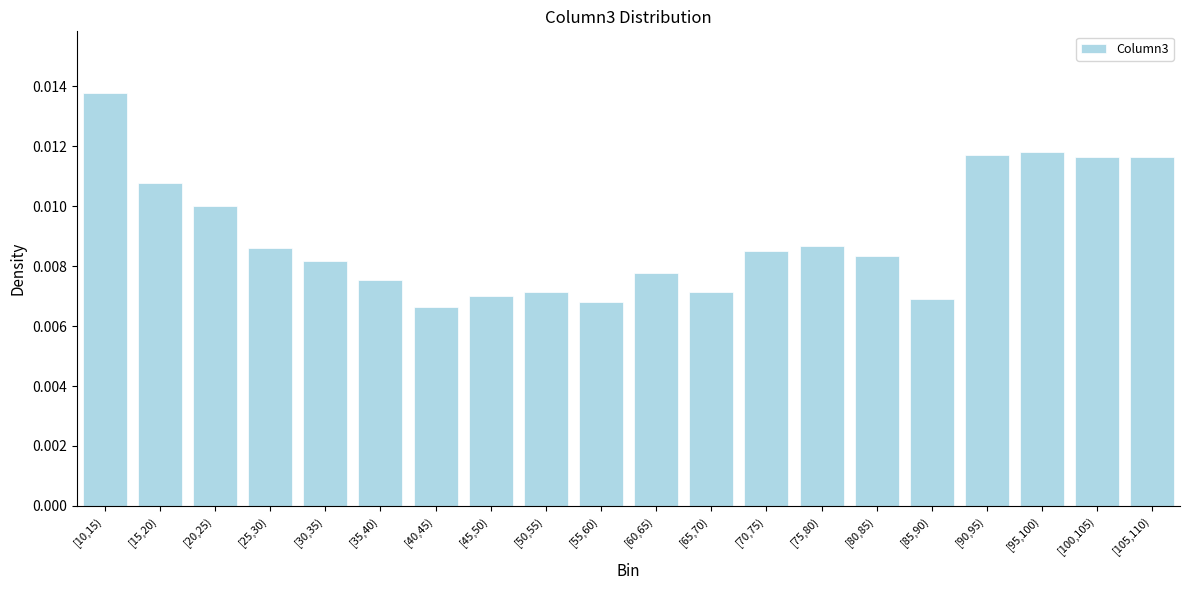

Which has a higher value, [30,35) or [90,95)?

[90,95)